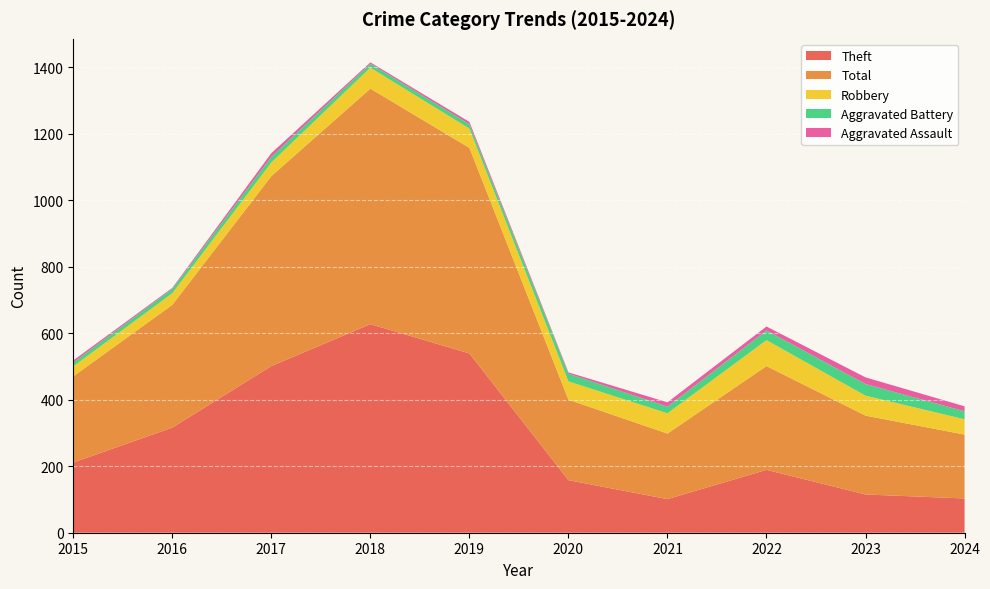

Which series has the largest range (max minus min)?

Theft